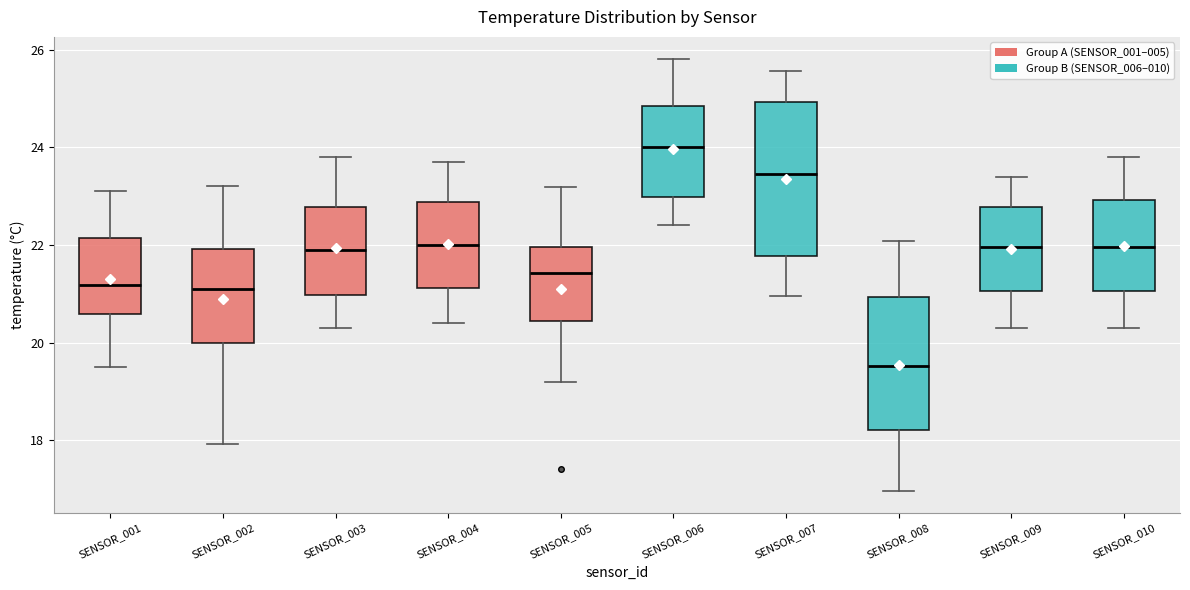

Reading left to right, transcribe this box plot: for each box, give where its median line is, the range the box spans, and where its two whiskers end, as read against the y-axis. The values are not printed on the chart, so give them approximately, as read against the axis.

SENSOR_001: median 21.2, box 20.6 to 22.2, whiskers 19.6 to 23.2
SENSOR_002: median 21.2, box 20.0 to 22.0, whiskers 18.0 to 23.2
SENSOR_003: median 22.0, box 21.0 to 22.8, whiskers 20.4 to 23.8
SENSOR_004: median 22.0, box 21.2 to 22.8, whiskers 20.4 to 23.8
SENSOR_005: median 21.4, box 20.4 to 22.0, whiskers 19.2 to 23.2
SENSOR_006: median 24.0, box 23.0 to 24.8, whiskers 22.4 to 25.8
SENSOR_007: median 23.4, box 21.8 to 25.0, whiskers 21.0 to 25.6
SENSOR_008: median 19.6, box 18.2 to 21.0, whiskers 17.0 to 22.0
SENSOR_009: median 22.0, box 21.0 to 22.8, whiskers 20.4 to 23.4
SENSOR_010: median 22.0, box 21.0 to 23.0, whiskers 20.4 to 23.8